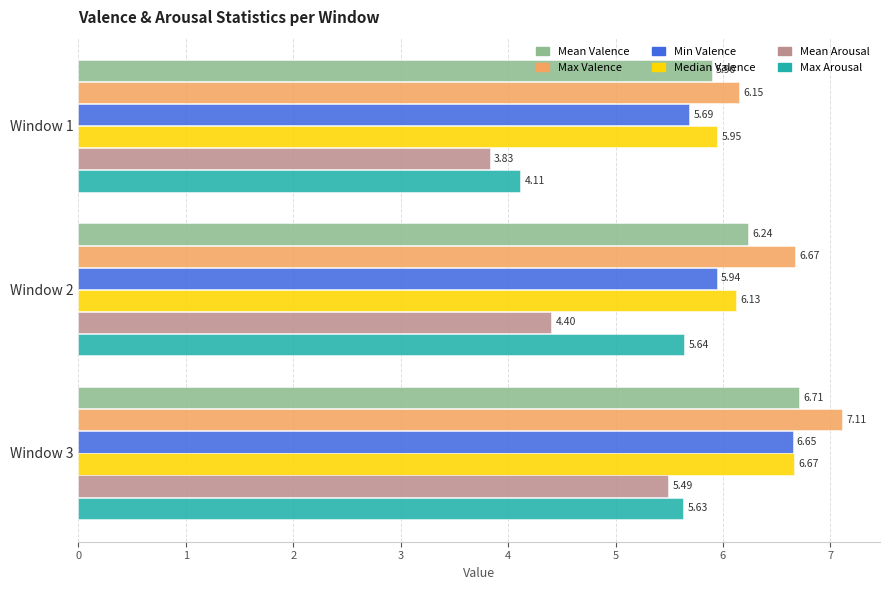

Rank the series at Window 3 from highest to lowest value.

Max Valence, Mean Valence, Median Valence, Min Valence, Max Arousal, Mean Arousal